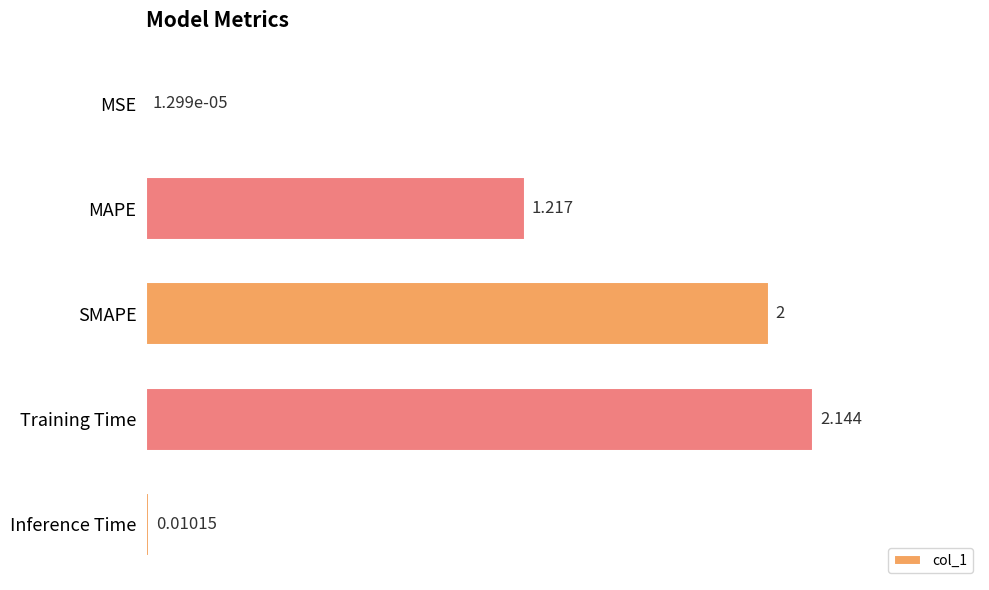

Which category has the highest value across all series?

Training Time